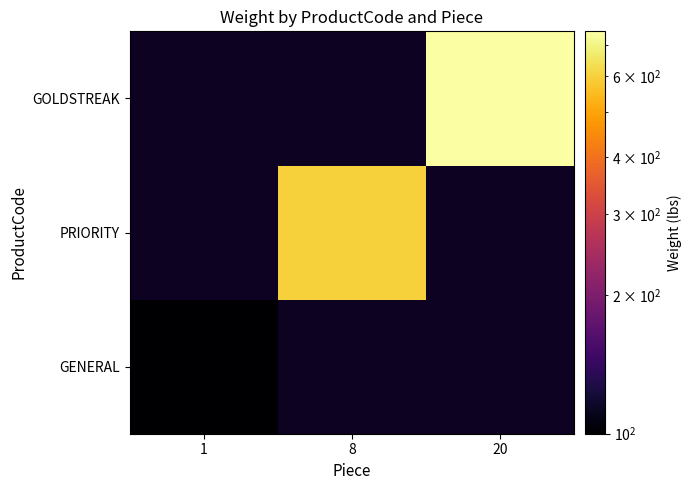

At how many categories does at least one series exceed 131?

2